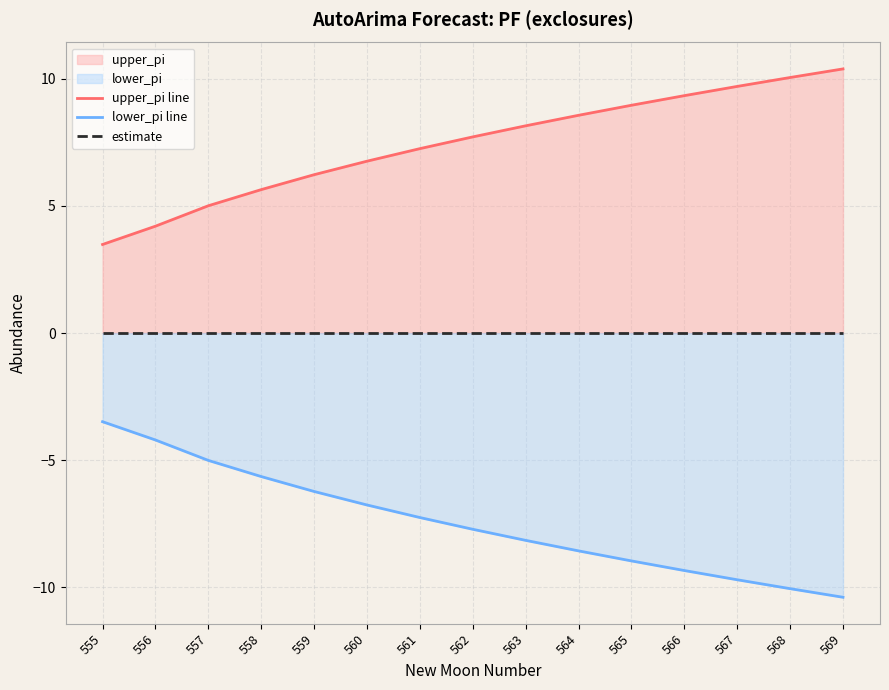

True or false: lower_pi line and estimate cross at least once.

False